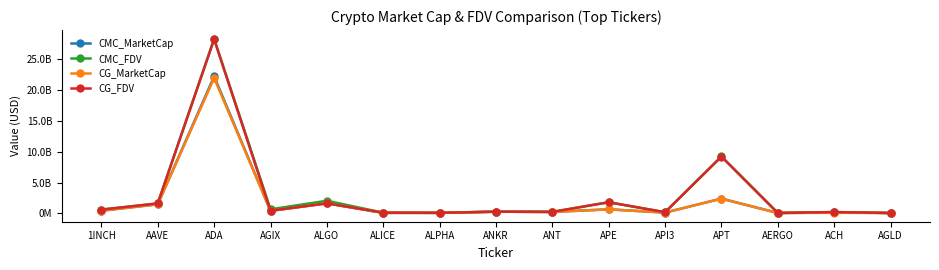

Reading right to left, transcribe all the data shown in this chart.

CMC_MarketCap: 78094381.9	161259408.3	76775709.8	2402329510.2	140264467.2	670775112.9	258227640.5	290377763.2	92860802.6	88806587.1	1646526627.1	417407135.1	22150929356.3	1488242216.0	443716417.9
CMC_FDV: 78094381.9	228308172.8	86264842.5	9213458964.1	203404122.1	1819822264.8	258227640.5	290377763.2	109764542.0	130764583.5	2056454418.3	671445739.6	28221768099.1	1623645247.9	625125884.4
CG_MarketCap: 77722097.0	112518824.0	76547540.0	2397039743.0	157098561.0	668395610.0	238695622.0	290016566.0	92725744.0	107658226.0	1639386972.0	416816242.0	21888449004.0	1486038220.0	442705608.0
CG_FDV: 77722097.0	227600840.0	86008472.0	9192827983.0	204912696.0	1813366639.0	257396041.0	290016566.0	109604899.0	130634314.0	1639387019.0	454207368.0	28139033177.0	1621240728.0	623551544.0